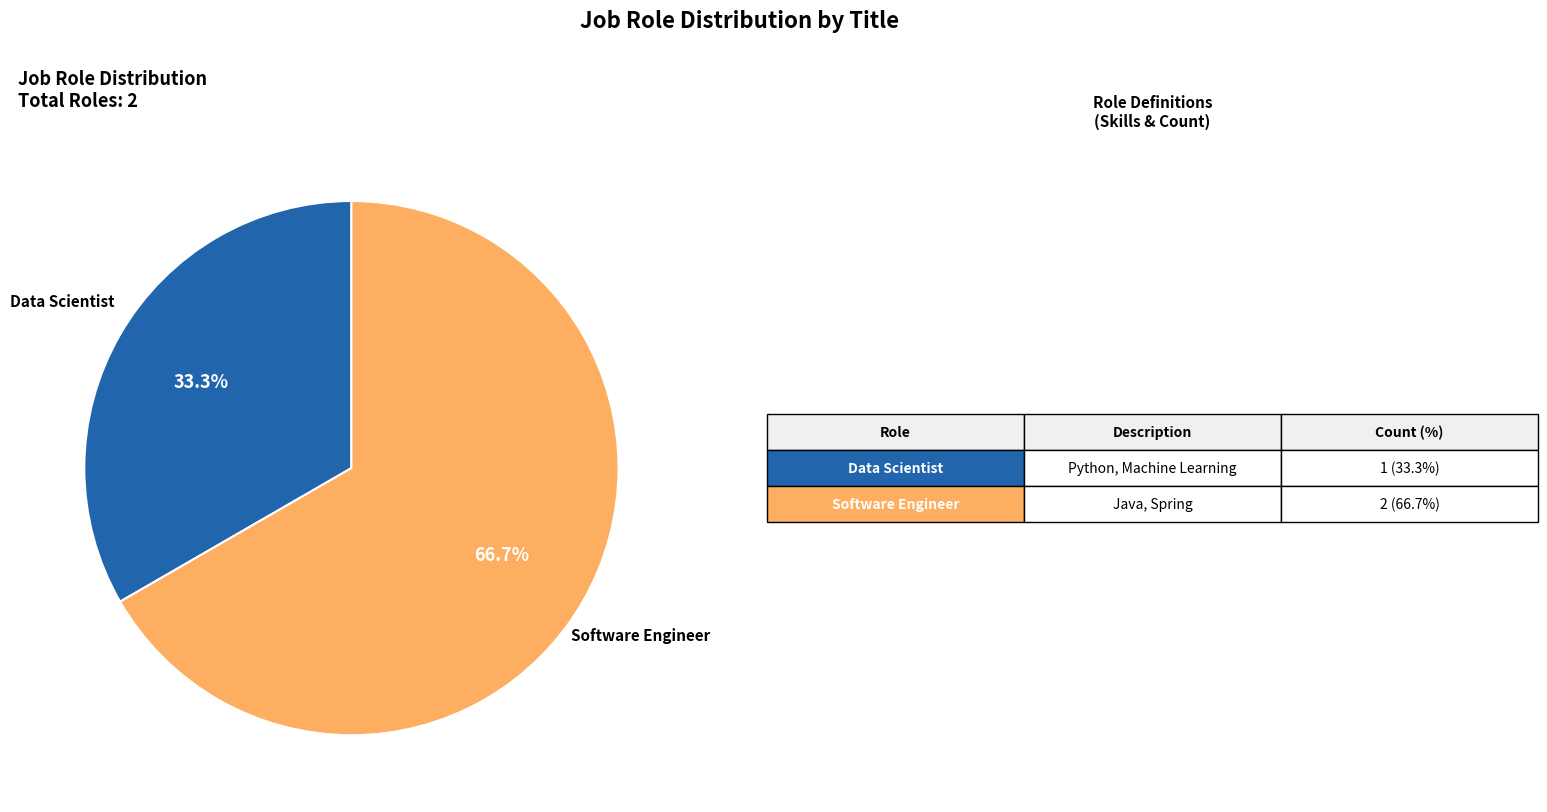

Is there a majority slice in this chart?

Yes